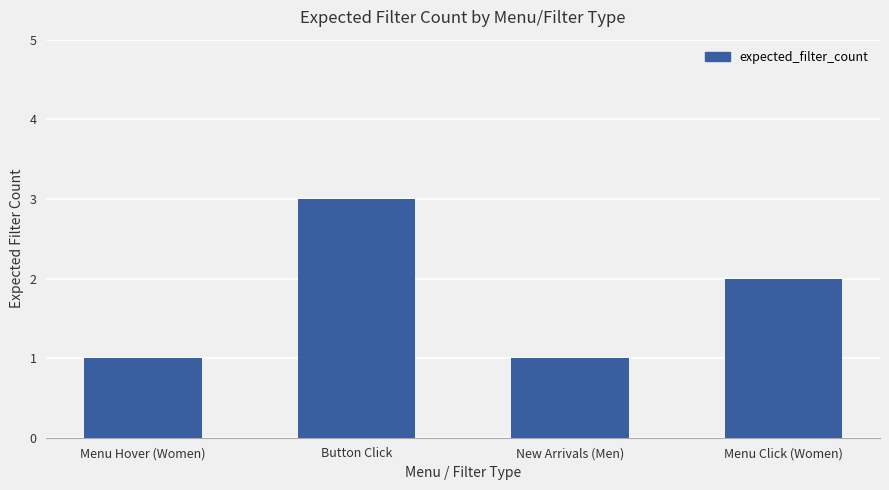

Reading left to right, extract all data points from this chart.

1	3	1	2